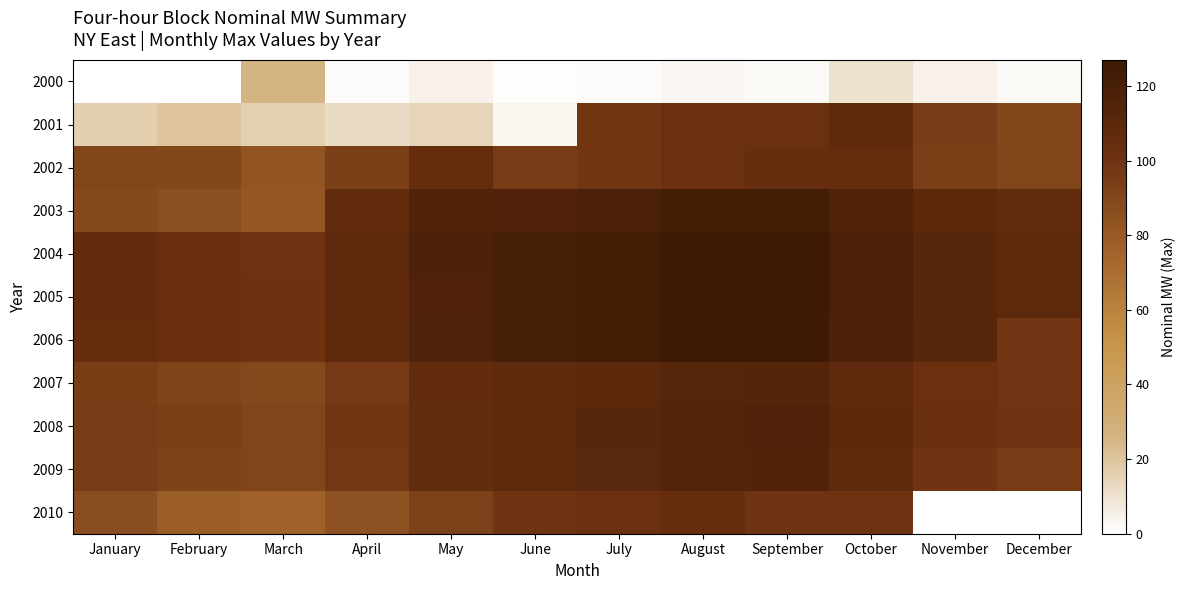

What is the difference between the 2009 values at June and March?

18.4